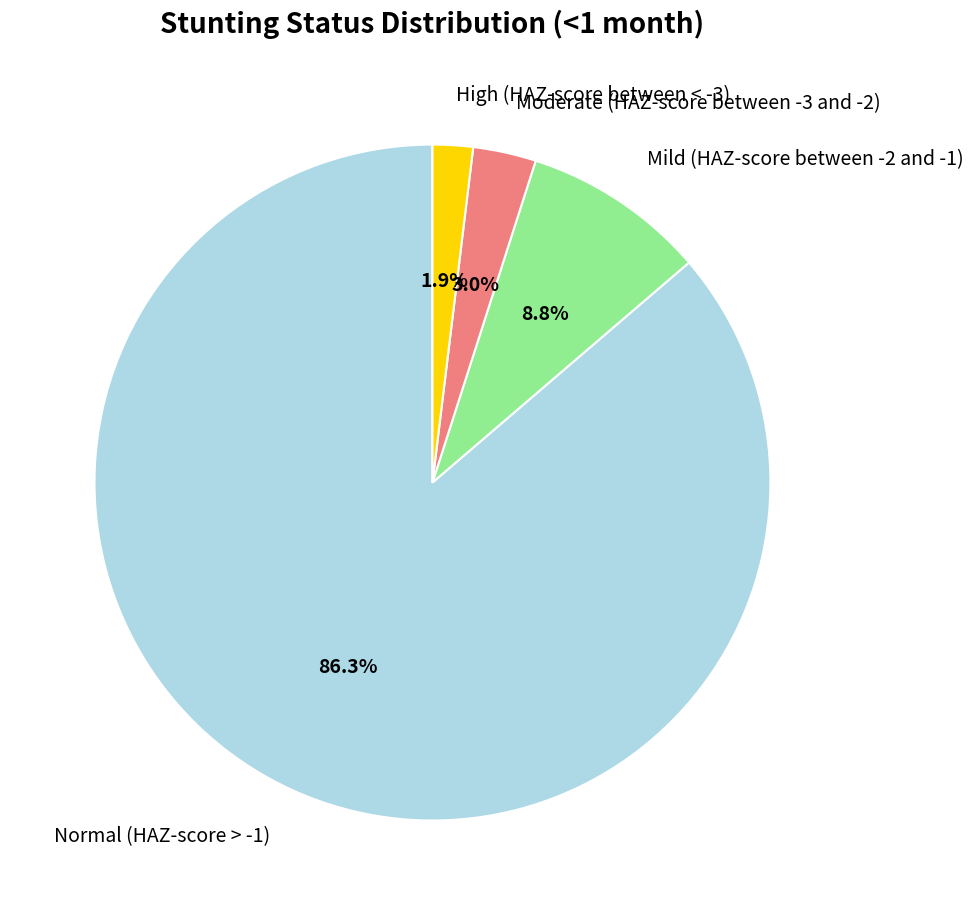

Do Moderate (HAZ-score between -3 and -2) and Mild (HAZ-score between -2 and -1) together represent more than half of the pie?

No